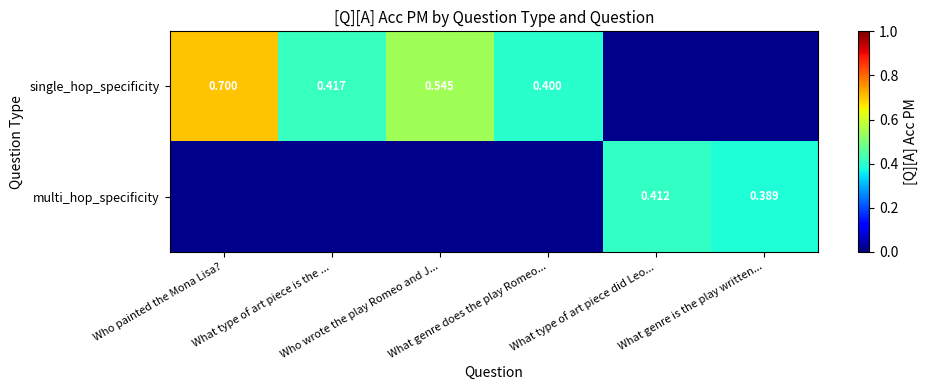

The value of multi_hop_specificity at What type of art piece did Leo... is 0.2. True or false?

False